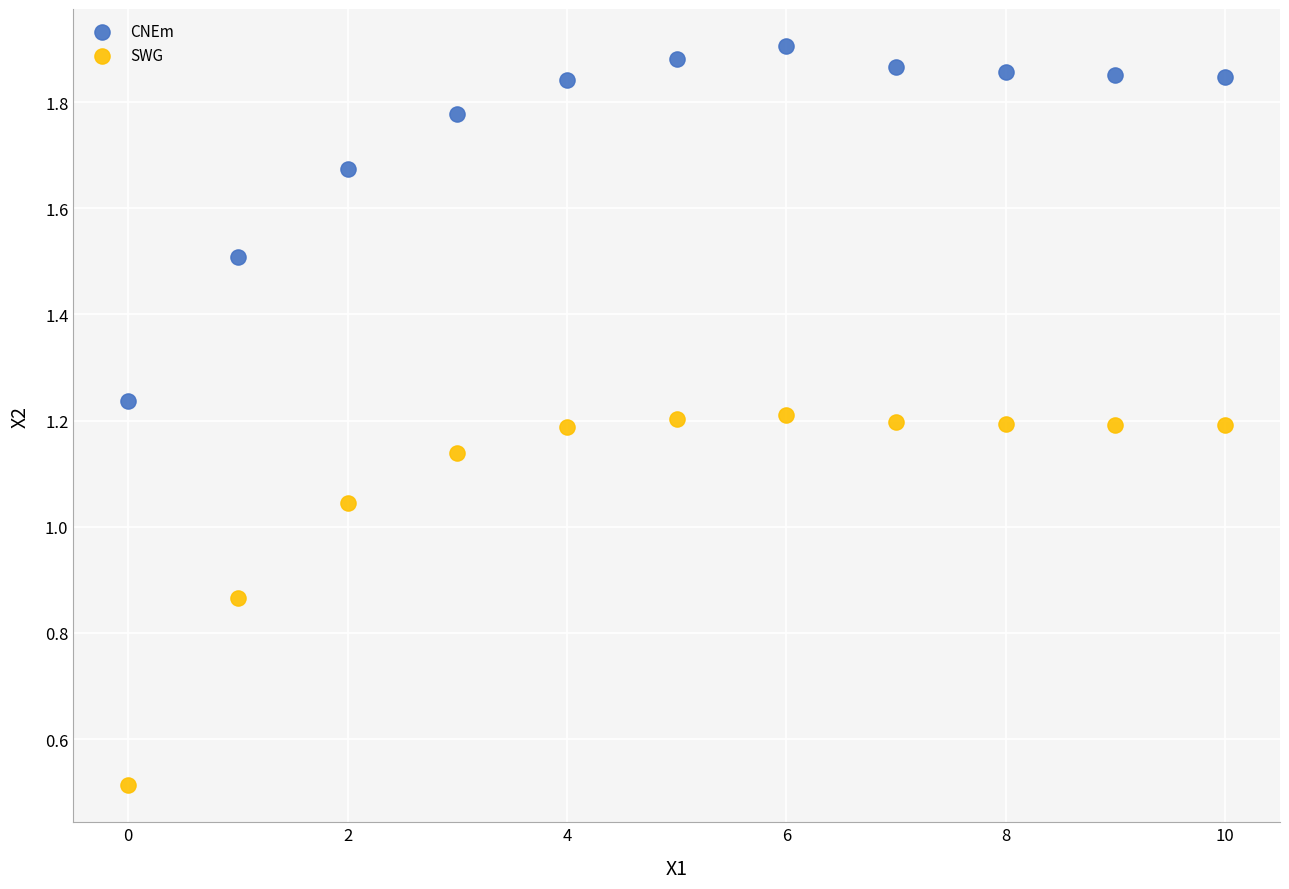

Which series contains the highest Y value?

CNEm